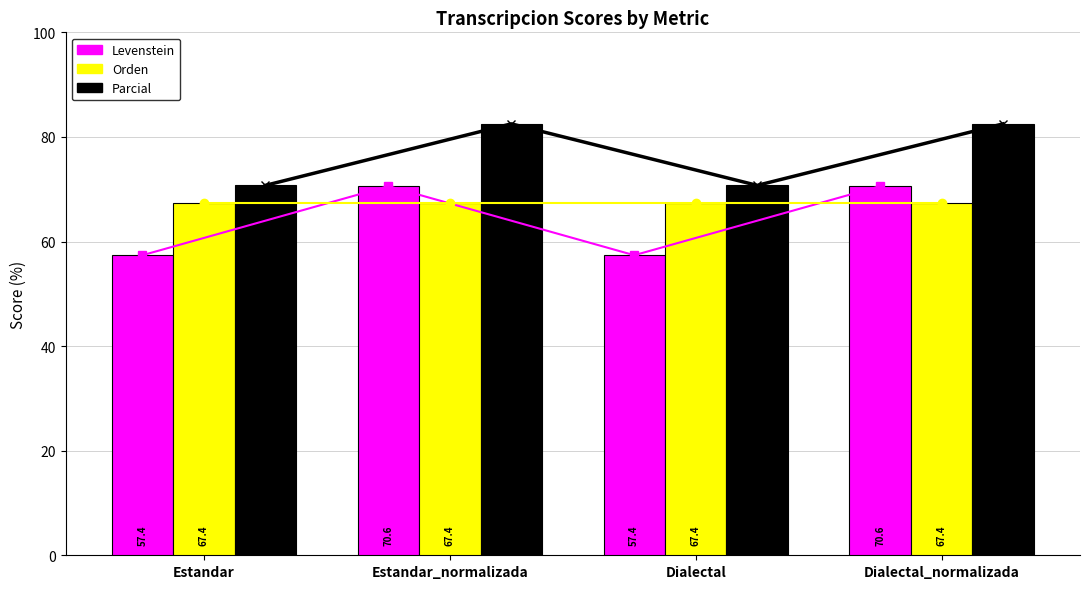

Which category has the highest value in the Levenstein (line) series?

Estandar_normalizada